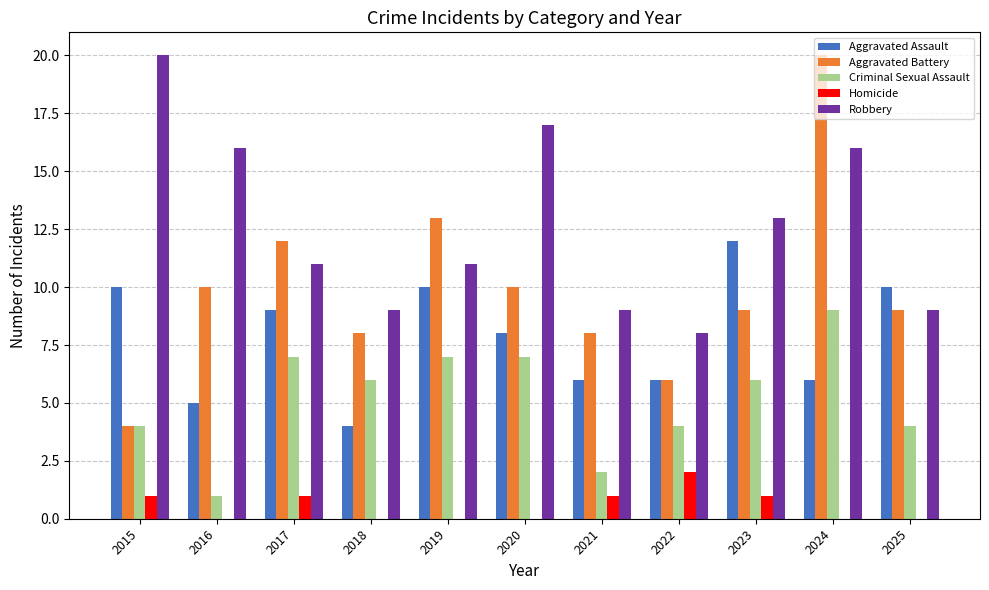

What are all the series names shown in the legend?

Aggravated Assault, Aggravated Battery, Criminal Sexual Assault, Homicide, Robbery